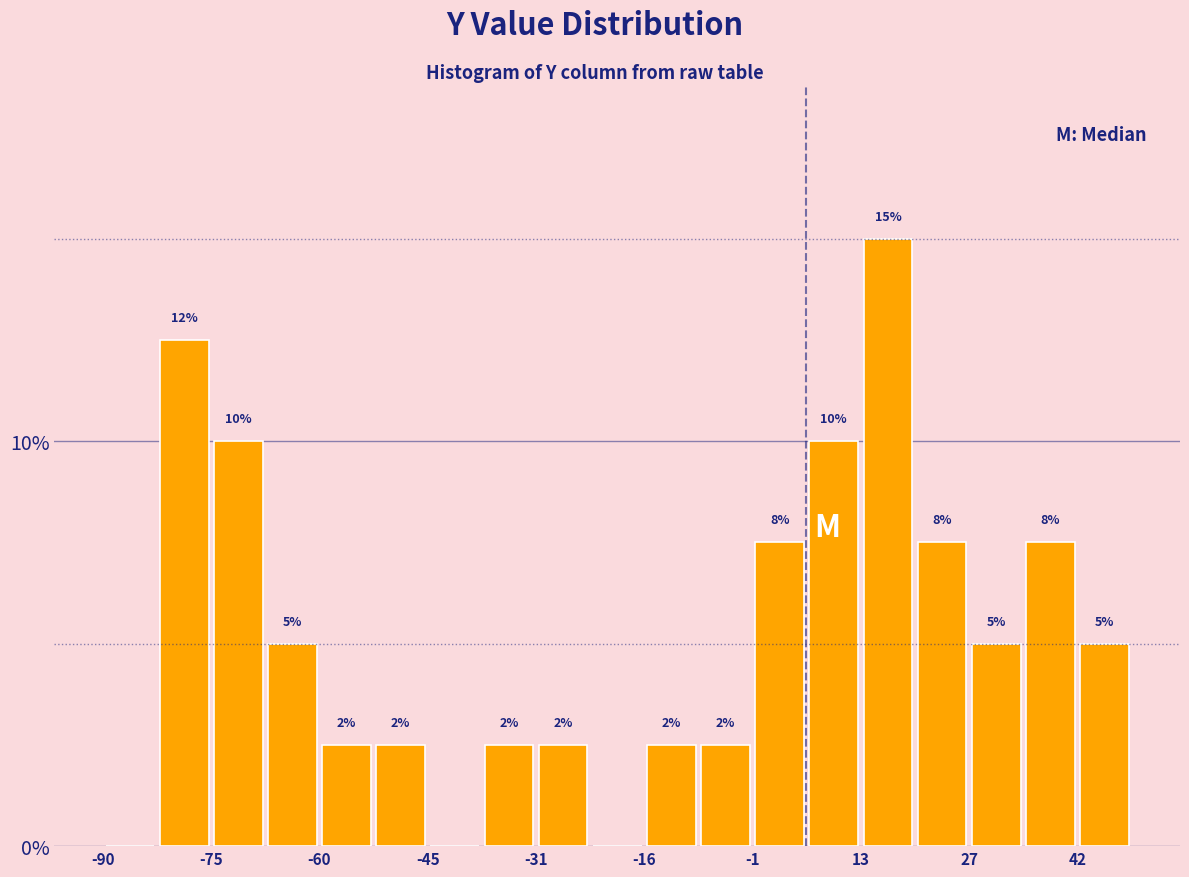

Read against the x-axis, roughly where is the centre of the tallest bar?

16